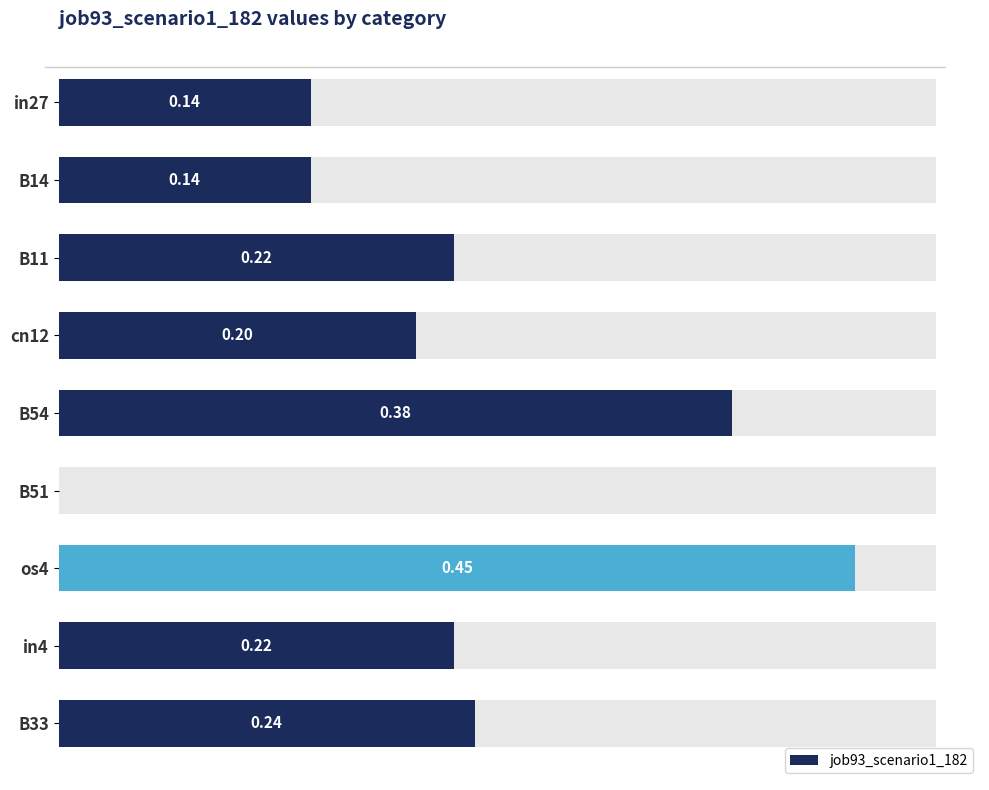

What position from the right is B14?

8